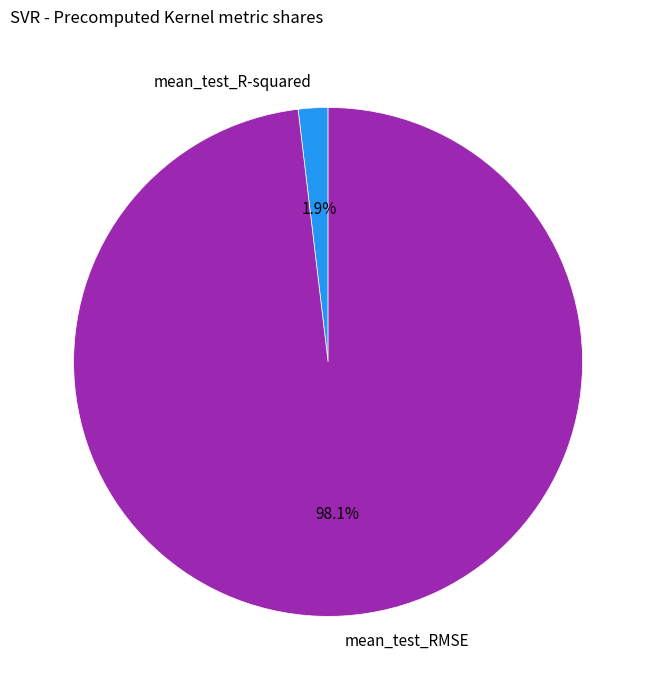

Is it true that mean_test_R-squared is 2% of the pie?

True